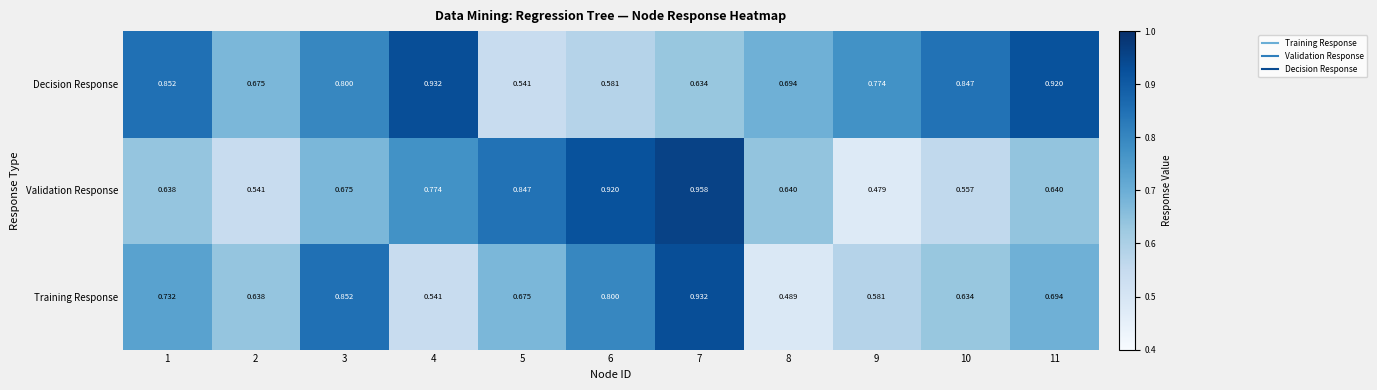

How many series are shown in this chart?

3